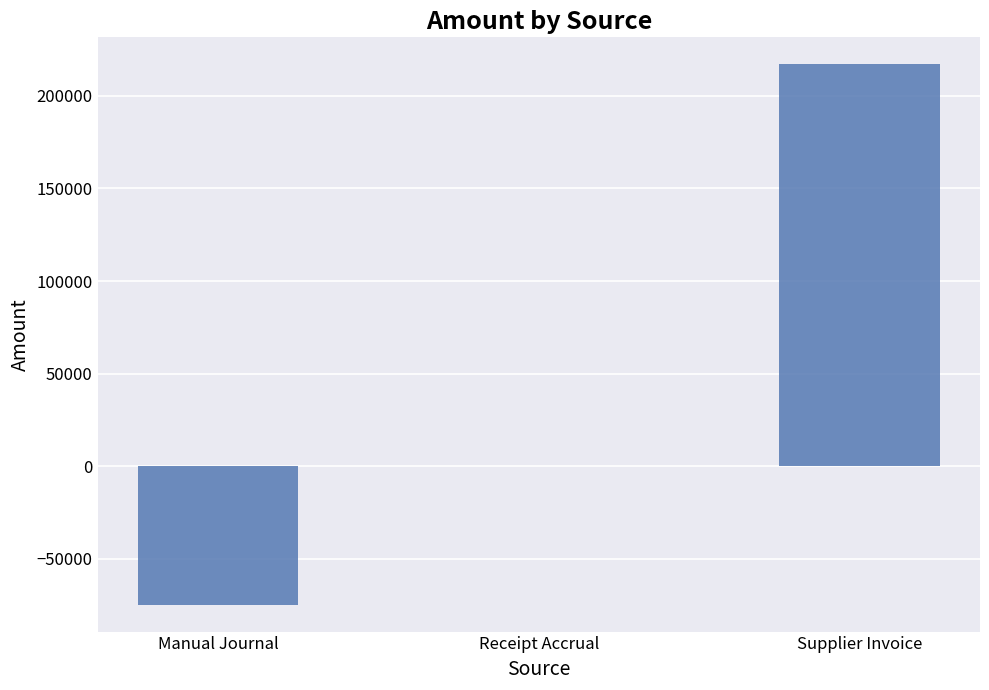

Are the bars horizontal?

No